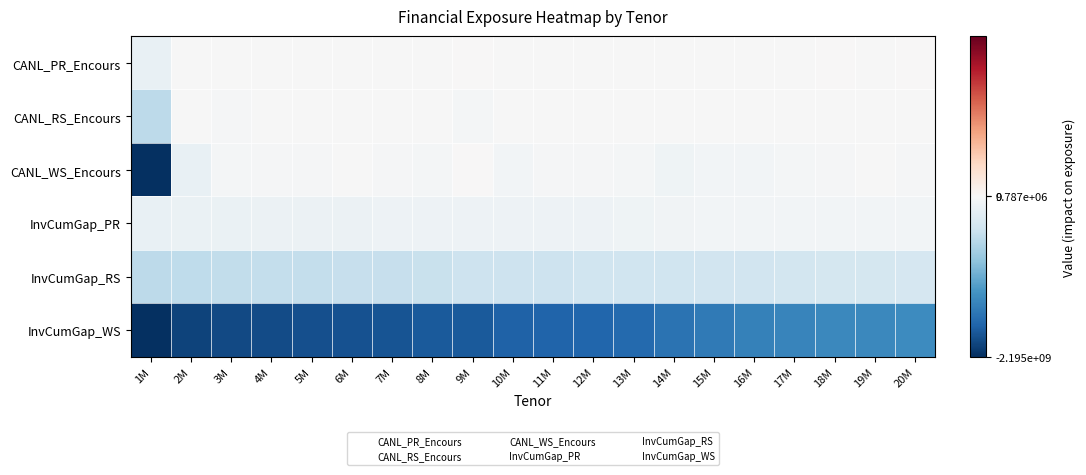

Which category has the lowest value across all series?

1M